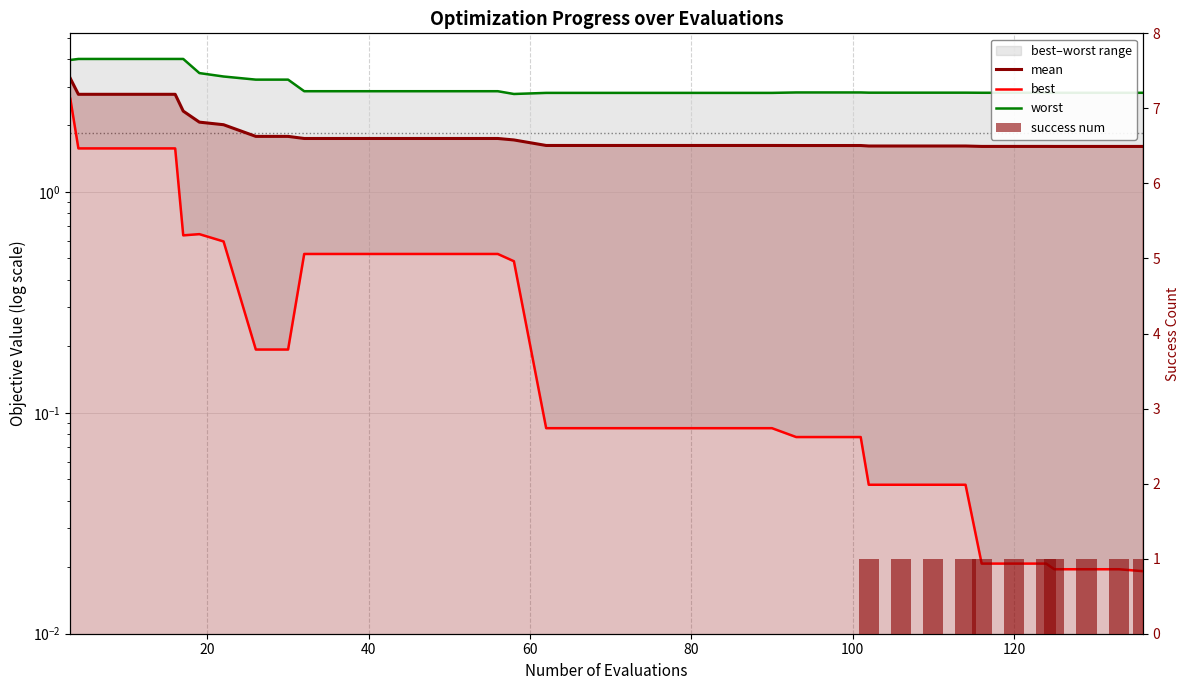

Reading right to left, what are all the values shown in this chart?

mean: 1.6	1.6	1.6	1.6	1.6	1.6	1.6	1.6	1.6	1.6	1.6	1.6	1.6	1.6	1.6	1.6	1.6	1.6	1.6	1.6	1.6	1.6	1.7	1.7	1.7	1.7	1.7	1.7	1.7	1.7	1.8	1.8	2.0	2.1	2.3	2.8	2.8	2.8	2.8	3.3
best: 0.0	0.0	0.0	0.0	0.0	0.0	0.0	0.0	0.0	0.0	0.0	0.1	0.1	0.1	0.1	0.1	0.1	0.1	0.1	0.1	0.1	0.1	0.5	0.5	0.5	0.5	0.5	0.5	0.5	0.5	0.2	0.2	0.6	0.6	0.6	1.6	1.6	1.6	1.6	2.6
worst: 2.8	2.8	2.8	2.8	2.8	2.8	2.8	2.8	2.8	2.8	2.8	2.8	2.8	2.8	2.8	2.8	2.8	2.8	2.8	2.8	2.8	2.8	2.8	2.9	2.9	2.9	2.9	2.9	2.9	2.9	3.2	3.2	3.3	3.5	4.0	4.0	4.0	4.0	4.0	4.0
success num: 1.0	1.0	1.0	1.0	1.0	1.0	1.0	1.0	1.0	1.0	1.0	0.0	0.0	0.0	0.0	0.0	0.0	0.0	0.0	0.0	0.0	0.0	0.0	0.0	0.0	0.0	0.0	0.0	0.0	0.0	0.0	0.0	0.0	0.0	0.0	0.0	0.0	0.0	0.0	0.0